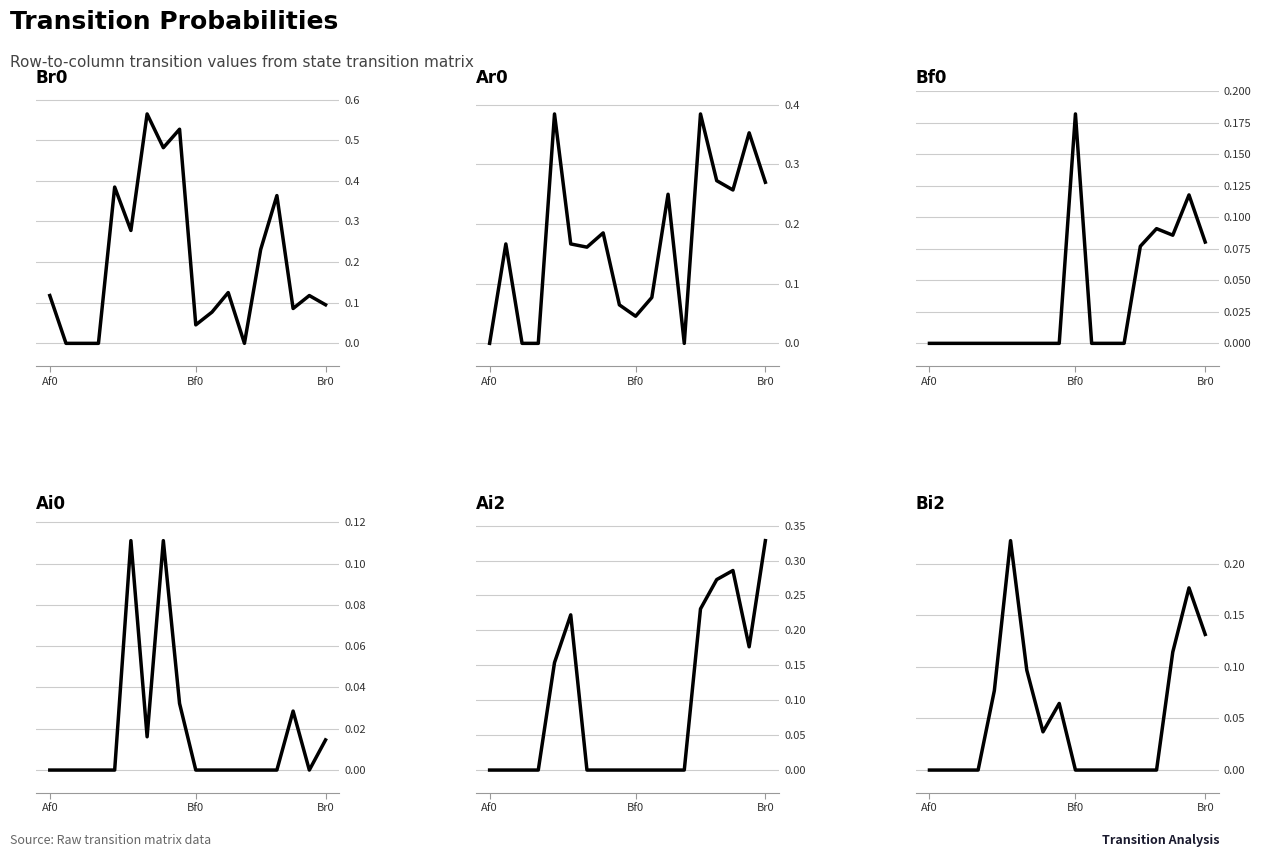

At which category does the chart reach its peak across all series?

6